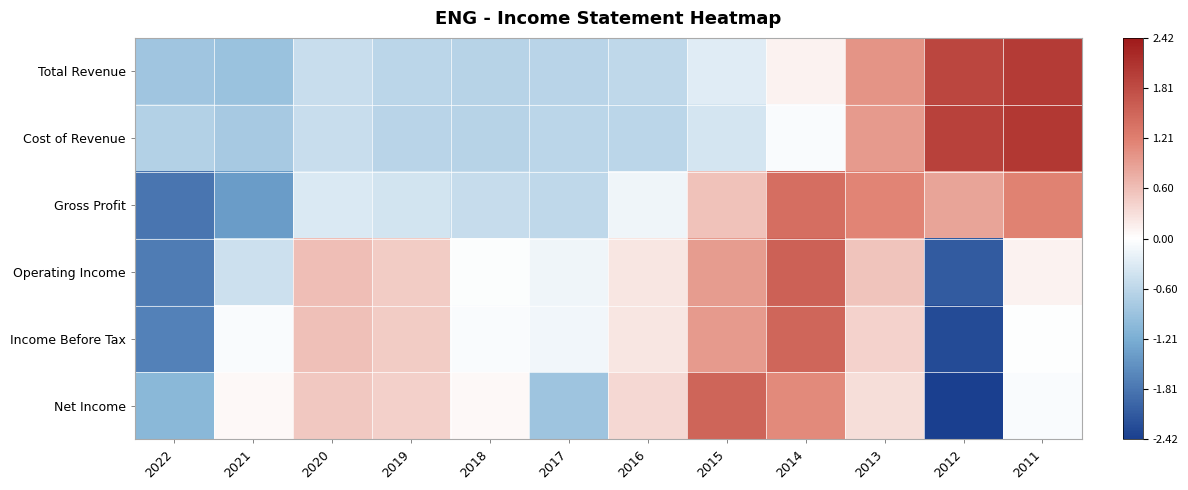

Reading left to right, transcribe all the data shown in this chart.

Total Revenue: 2022=-0.9	2021=-0.9	2020=-0.5	2019=-0.6	2018=-0.7	2017=-0.6	2016=-0.6	2015=-0.3	2014=0.1	2013=1.0	2012=1.9	2011=2.0
Cost of Revenue: 2022=-0.7	2021=-0.8	2020=-0.5	2019=-0.6	2018=-0.6	2017=-0.6	2016=-0.6	2015=-0.4	2014=-0.1	2013=1.0	2012=1.9	2011=2.1
Gross Profit: 2022=-1.8	2021=-1.4	2020=-0.3	2019=-0.4	2018=-0.5	2017=-0.6	2016=-0.1	2015=0.6	2014=1.4	2013=1.2	2012=0.9	2011=1.2
Operating Income: 2022=-1.7	2021=-0.5	2020=0.6	2019=0.5	2018=-0.0	2017=-0.1	2016=0.2	2015=0.9	2014=1.6	2013=0.6	2012=-2.1	2011=0.1
Income Before Tax: 2022=-1.7	2021=-0.1	2020=0.6	2019=0.5	2018=-0.1	2017=-0.1	2016=0.2	2015=0.9	2014=1.5	2013=0.4	2012=-2.3	2011=-0.0
Net Income: 2022=-1.1	2021=0.1	2020=0.5	2019=0.4	2018=0.1	2017=-0.9	2016=0.4	2015=1.5	2014=1.1	2013=0.3	2012=-2.4	2011=-0.1